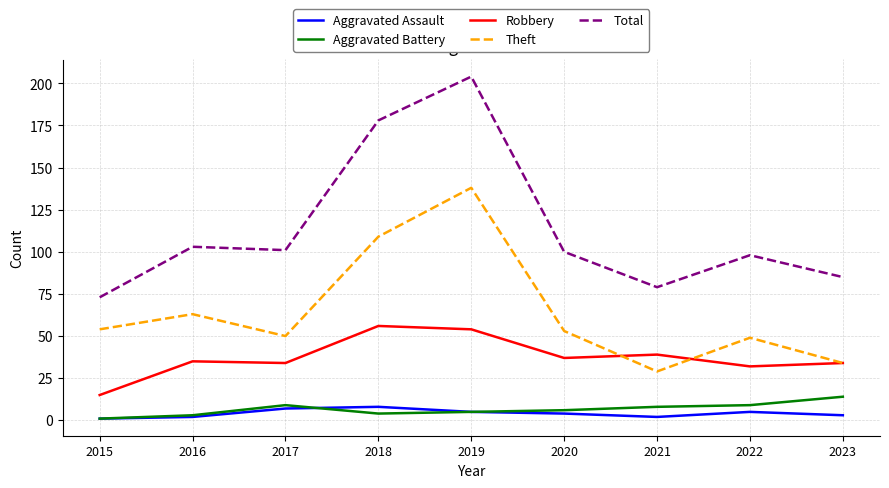

True or false: Theft and Aggravated Assault intersect in this chart.

False